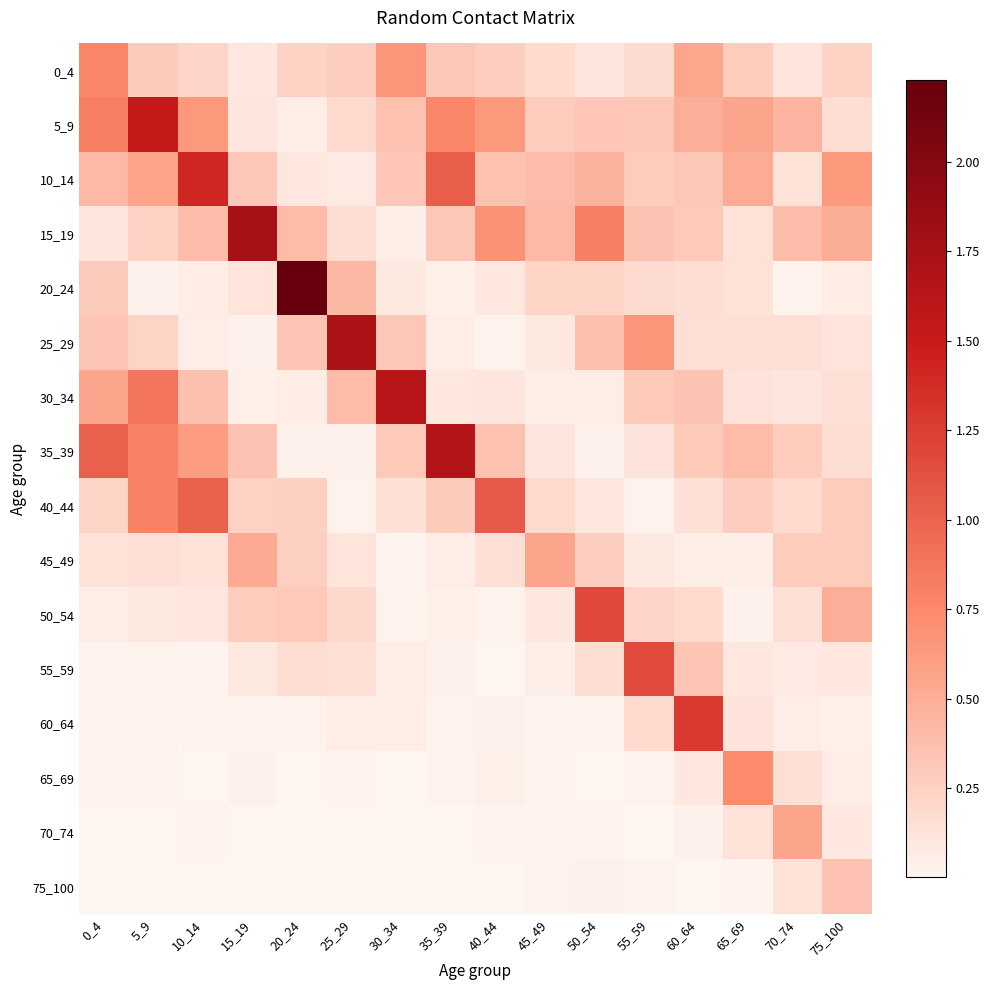

Which has a higher value, 65_69 or 40_44?

65_69